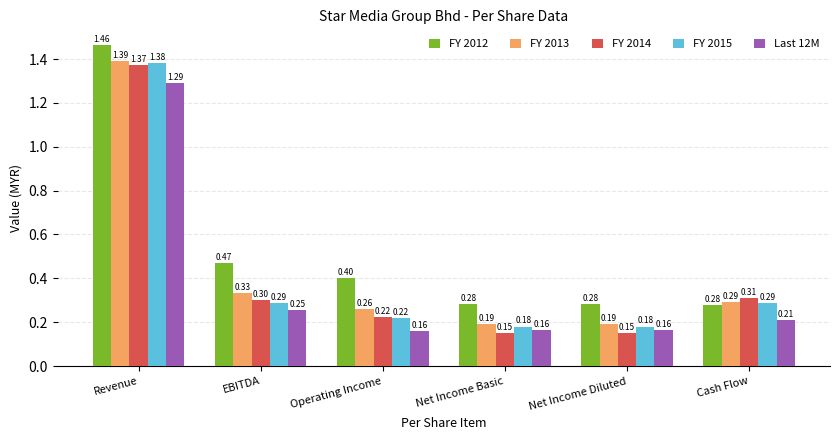

What are all the series names shown in the legend?

FY 2012, FY 2013, FY 2014, FY 2015, Last 12M